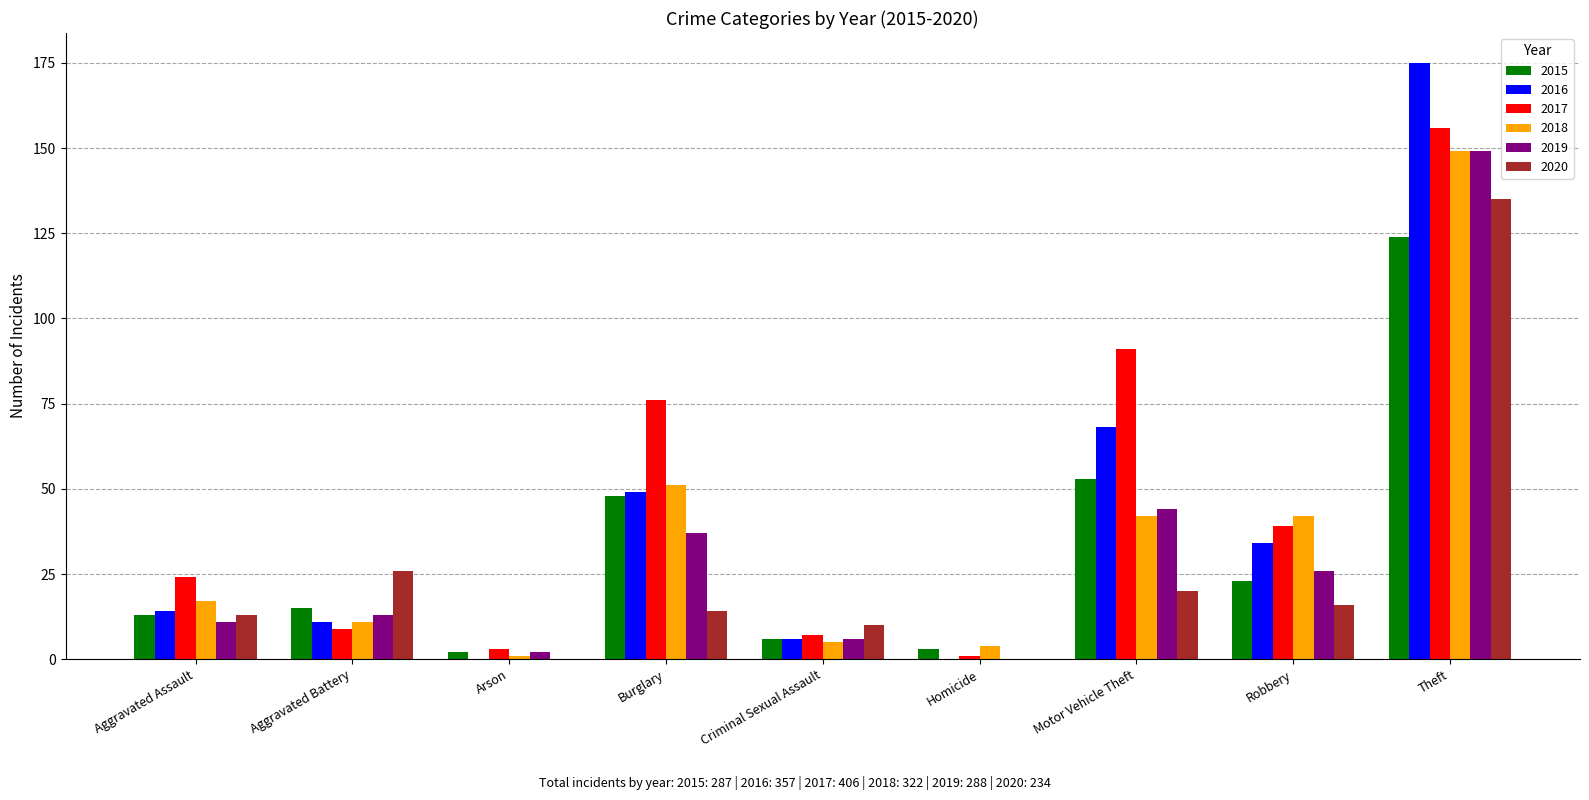

What is the sum of all 2020 values?

234